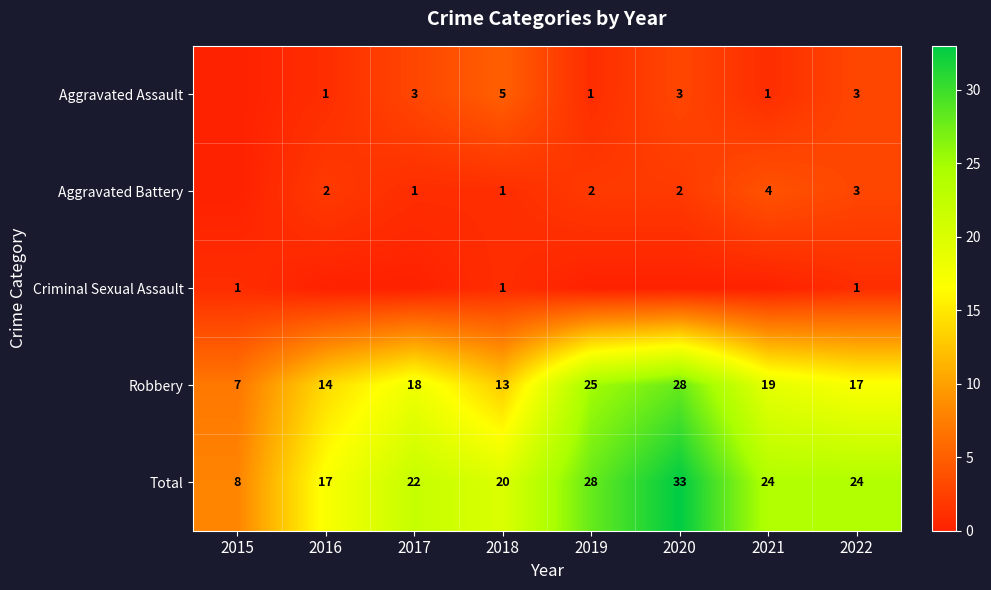

What is the sum of all Total values?

176